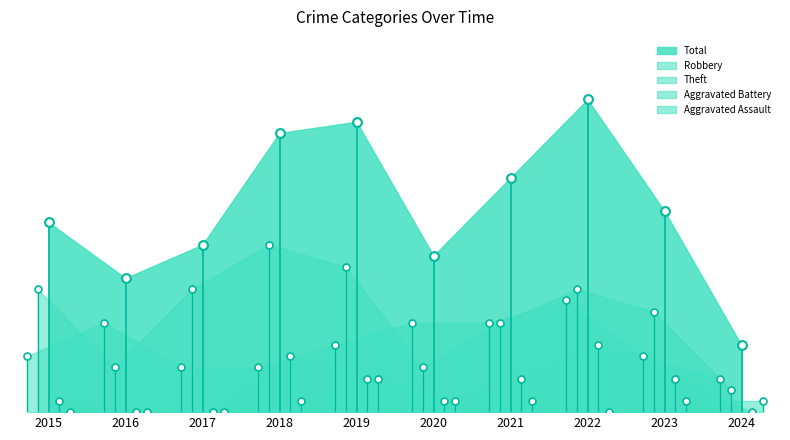

Which series contains the lowest Y value?

Aggravated Battery